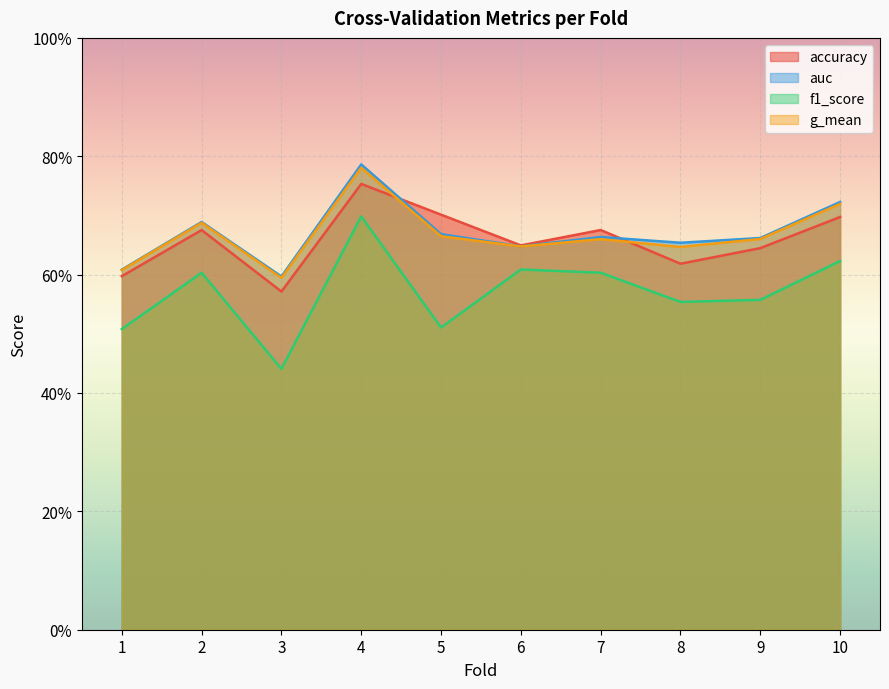

Which series has the largest total across all categories?

auc